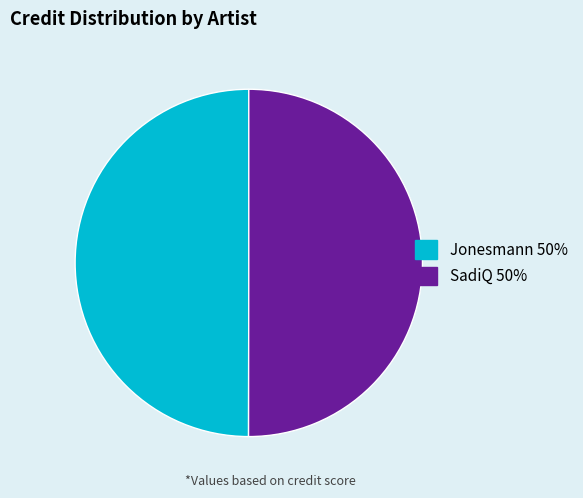

What is the ratio of the value at Jonesmann 50% to the value at SadiQ 50%?

1.0